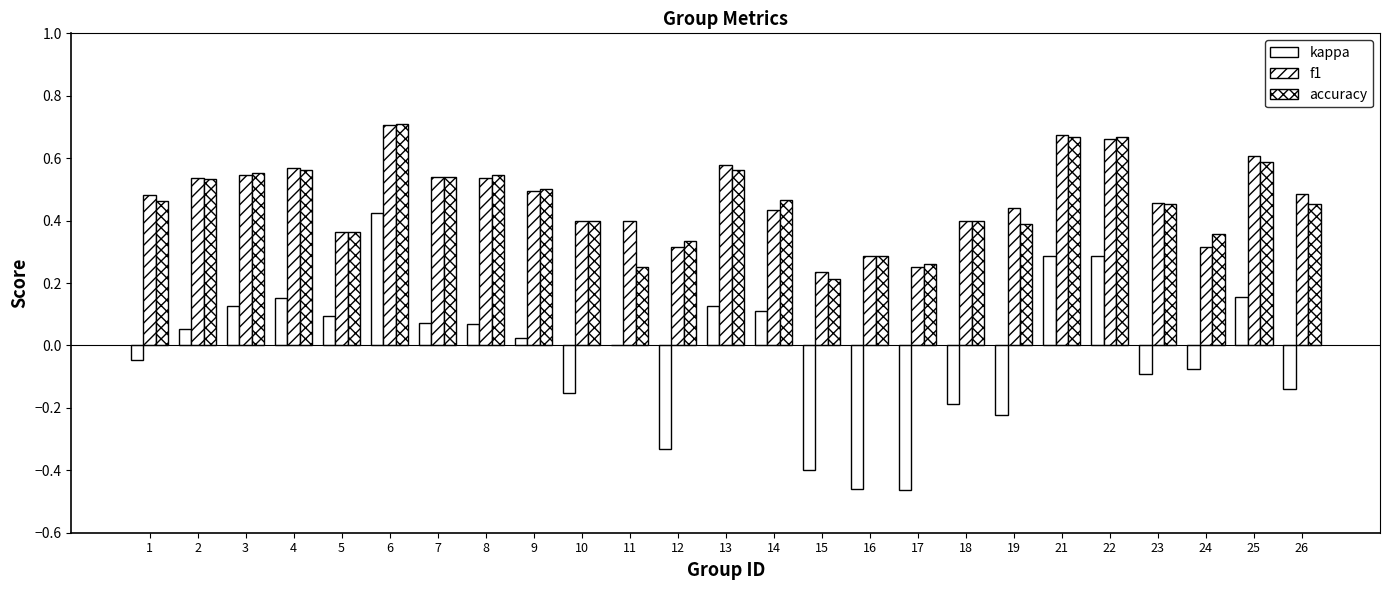

List the labels in order of f1 value, smallest first.

15, 17, 16, 12, 24, 5, 10, 11, 18, 14, 19, 23, 1, 26, 9, 2, 8, 7, 3, 4, 13, 25, 22, 21, 6